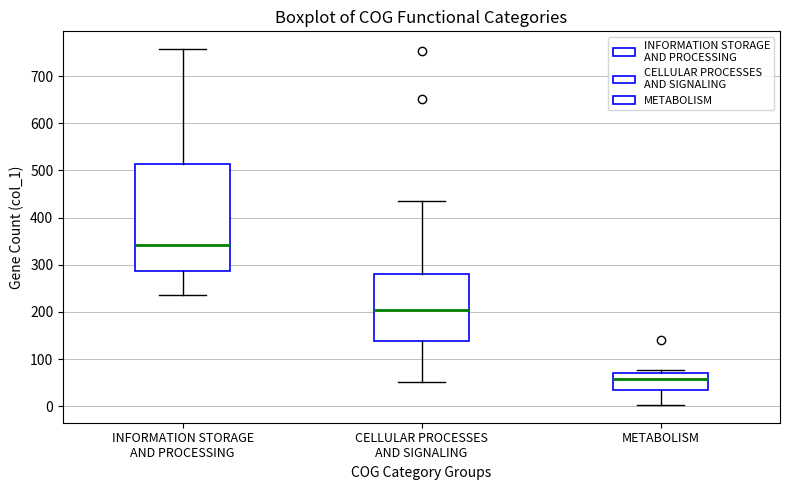

Comparing the boxes themselves (not the whiskers), which one is the tallest?

INFORMATION STORAGE AND PROCESSING